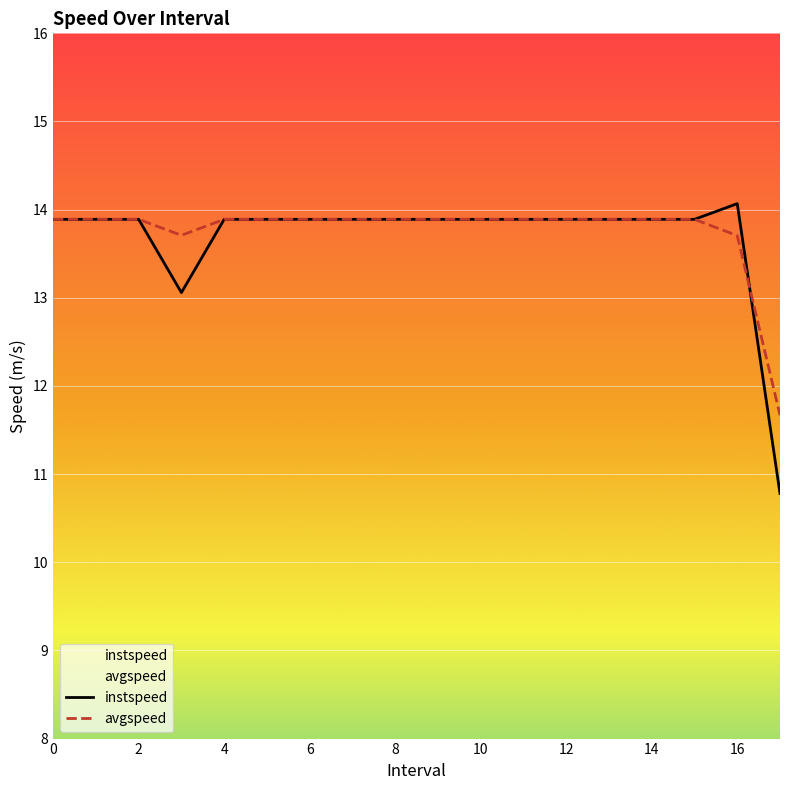

How many values in the instspeed series are below 13?

1